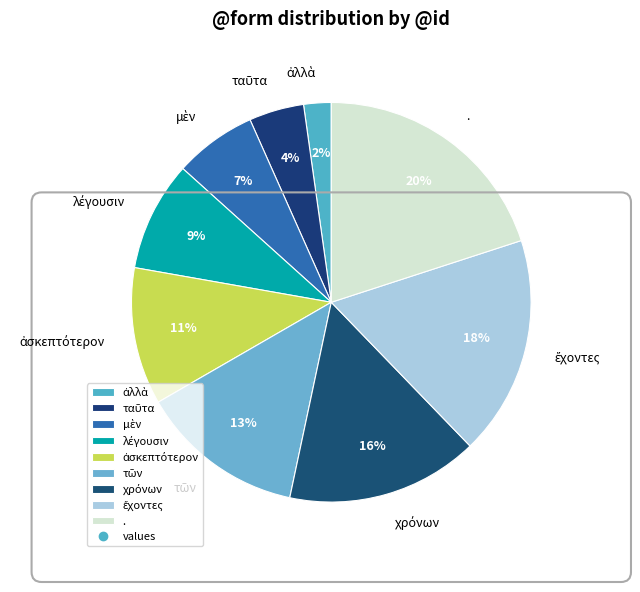

Count the number of slices in the pie.

9